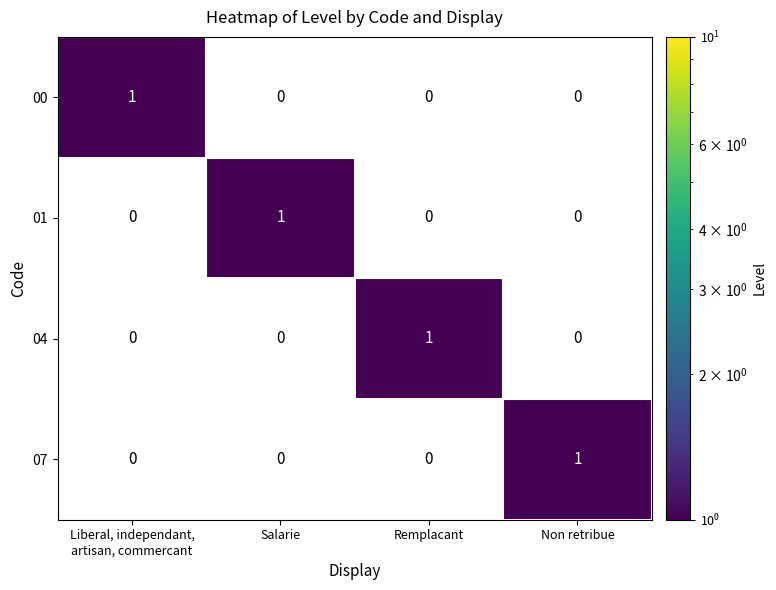

The 01 series shows 1 at Salarie. True or false?

True